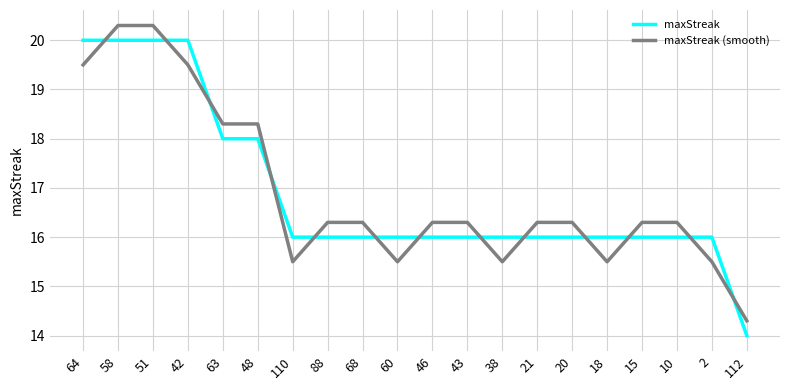

Reading right to left, transcribe all the data shown in this chart.

maxStreak: 112=14.0	2=16.0	10=16.0	15=16.0	18=16.0	20=16.0	21=16.0	38=16.0	43=16.0	46=16.0	60=16.0	68=16.0	88=16.0	110=16.0	48=18.0	63=18.0	42=20.0	51=20.0	58=20.0	64=20.0
maxStreak (smooth): 112=14.3	2=15.5	10=16.3	15=16.3	18=15.5	20=16.3	21=16.3	38=15.5	43=16.3	46=16.3	60=15.5	68=16.3	88=16.3	110=15.5	48=18.3	63=18.3	42=19.5	51=20.3	58=20.3	64=19.5